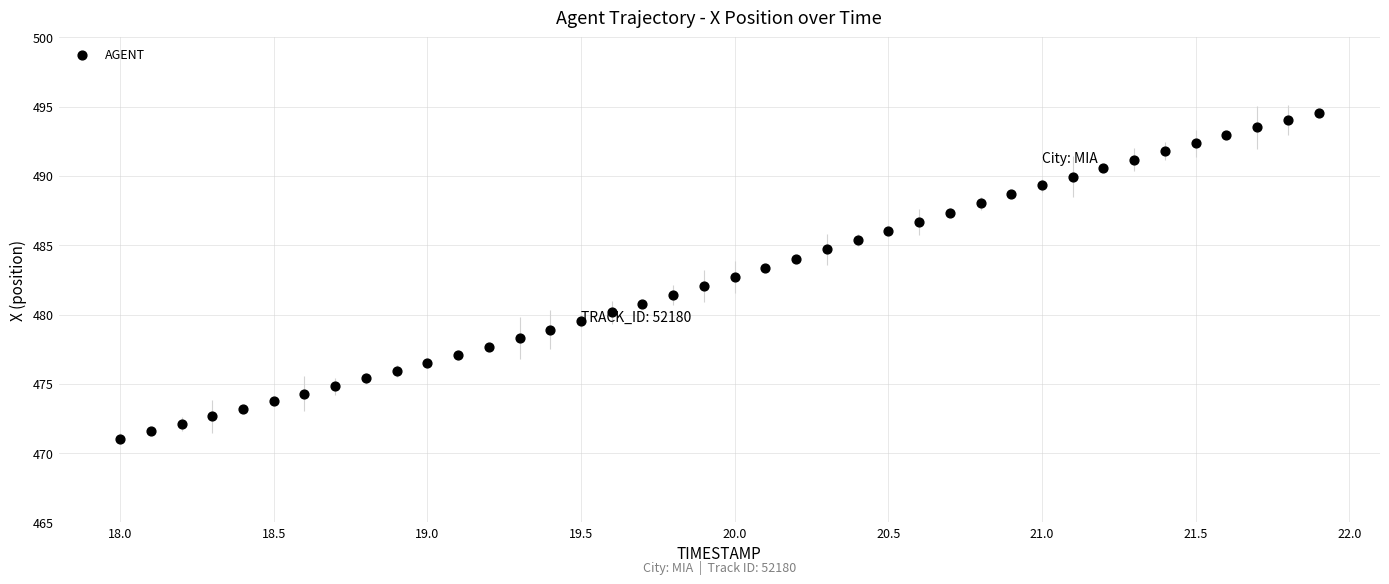

What is the range of Y values (max minus min)?

23.5